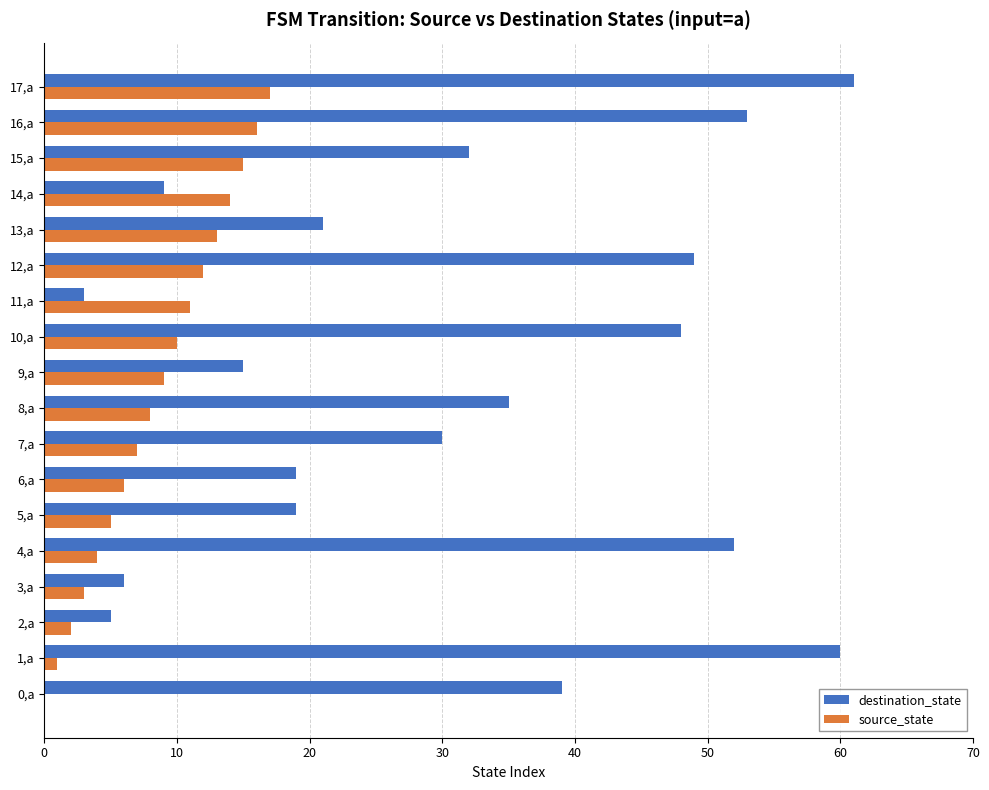

Is the value of source_state at 17,a greater than the value of destination_state at 10,a?

No